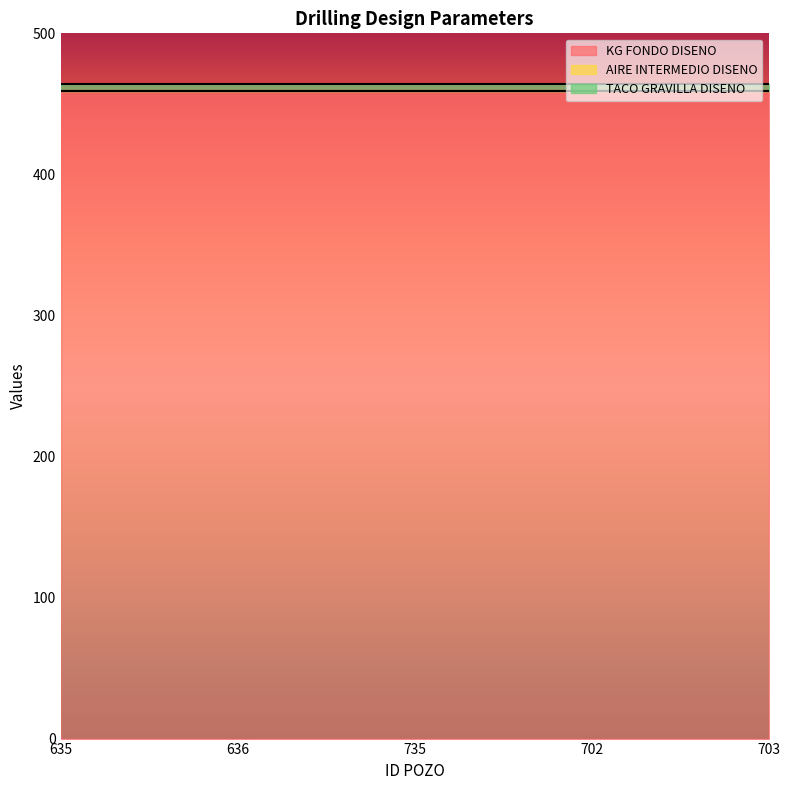

True or false: AIRE INTERMEDIO DISENO has more than 2 interior local peaks.

False